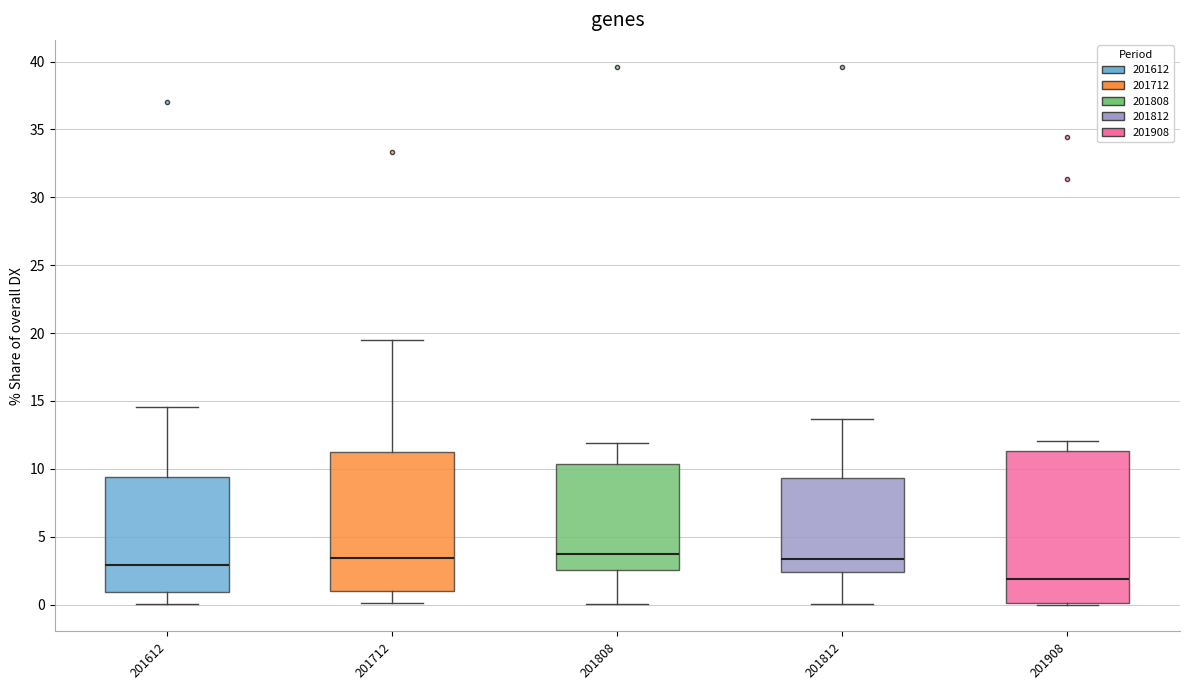

Reading left to right, read every box against the y-axis: the position of its median line, the range the box covers, and the ends of its whiskers. The values are not printed on the chart, so give them approximately, as read against the axis.

201612: median 3.0, box 1.0 to 9.5, whiskers 0.0 to 14.5
201712: median 3.5, box 1.0 to 11.0, whiskers 0.0 to 19.5
201808: median 3.5, box 2.5 to 10.5, whiskers 0.0 to 12.0
201812: median 3.5, box 2.5 to 9.5, whiskers 0.0 to 13.5
201908: median 2.0, box 0.0 to 11.5, whiskers 0.0 to 12.0